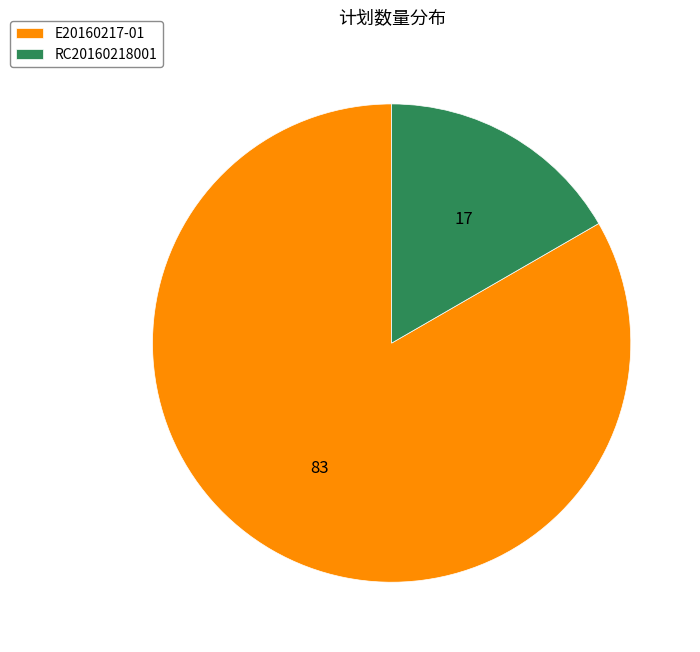

Is the sum of E20160217-01 and RC20160218001 greater than half?

Yes